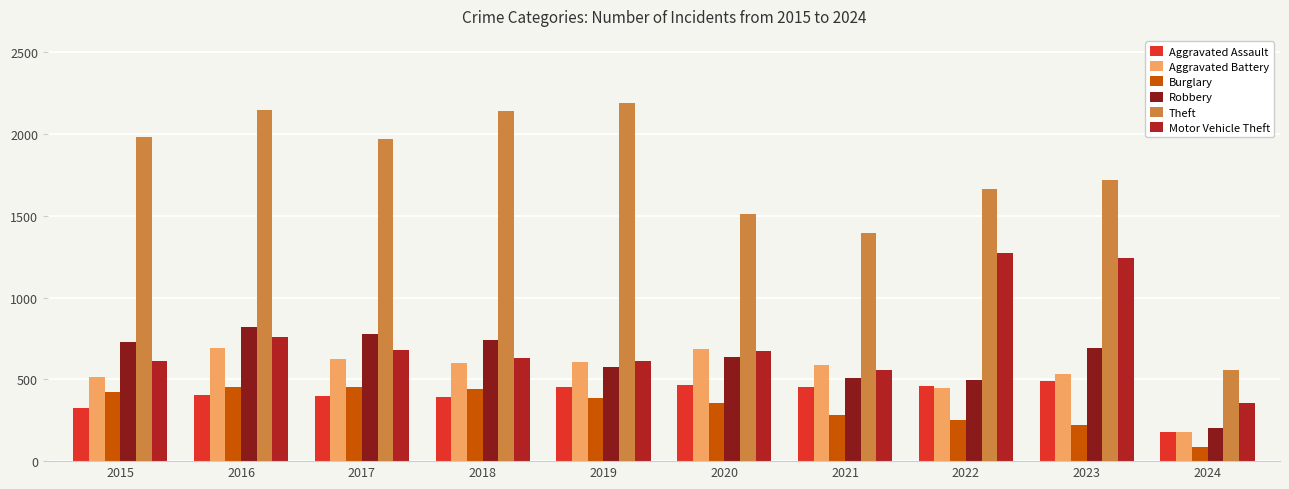

True or false: Motor Vehicle Theft has a value of 1245 at 2023.

True